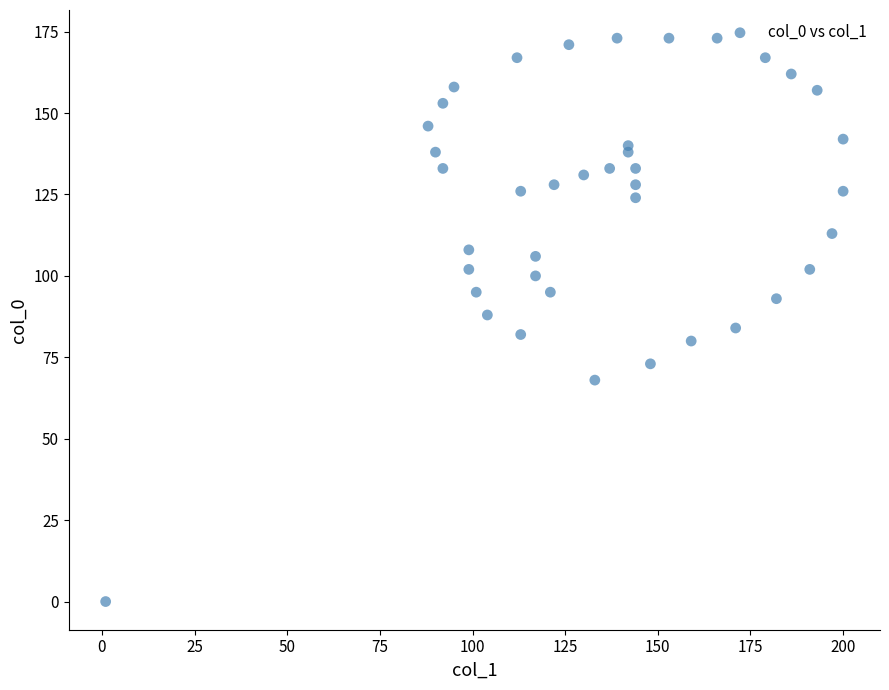

What is the range of Y values (max minus min)?

173